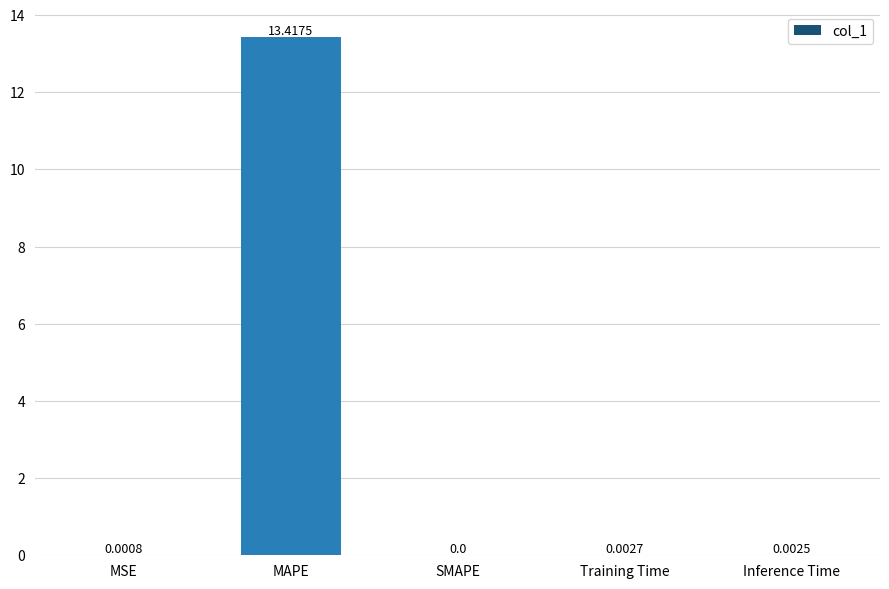

True or false: the data shows -8.7 at SMAPE.

False